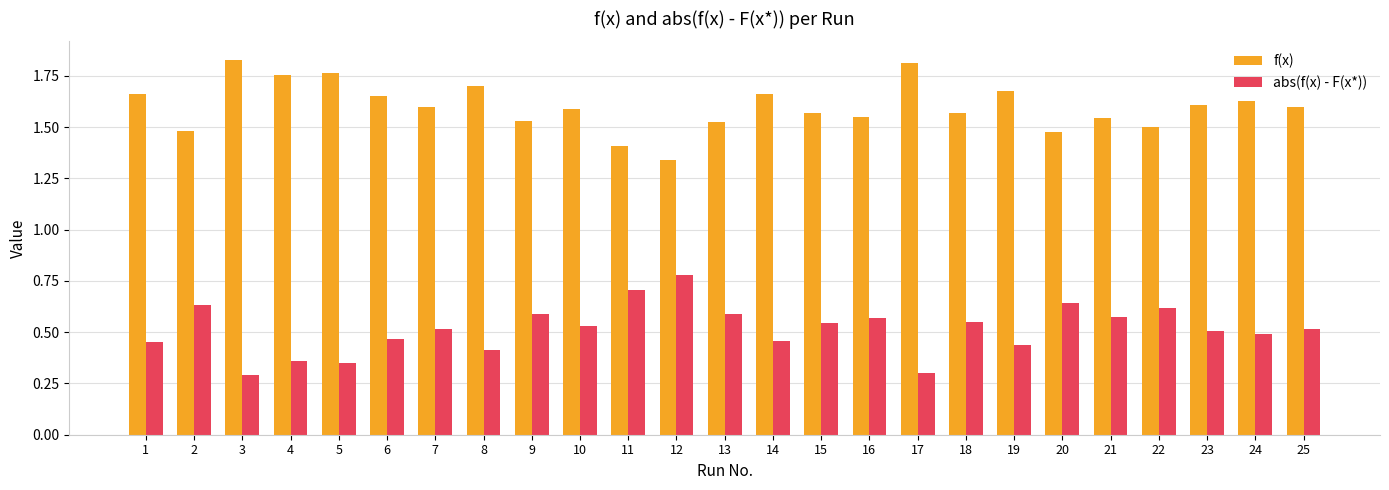

Count the f(x) values in the range 1 to 2.

25